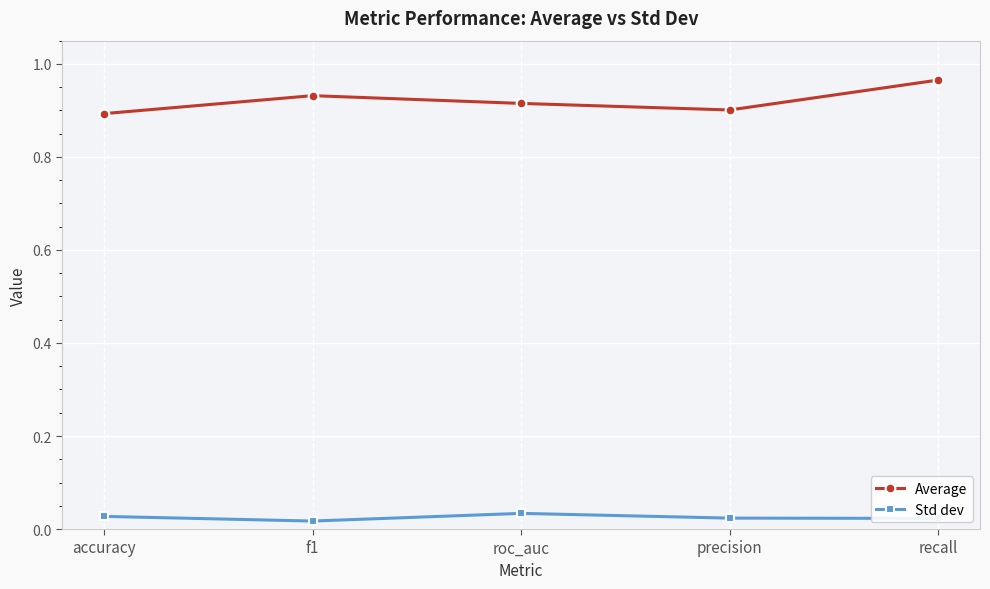

At which category does Average reach its first local peak?

f1